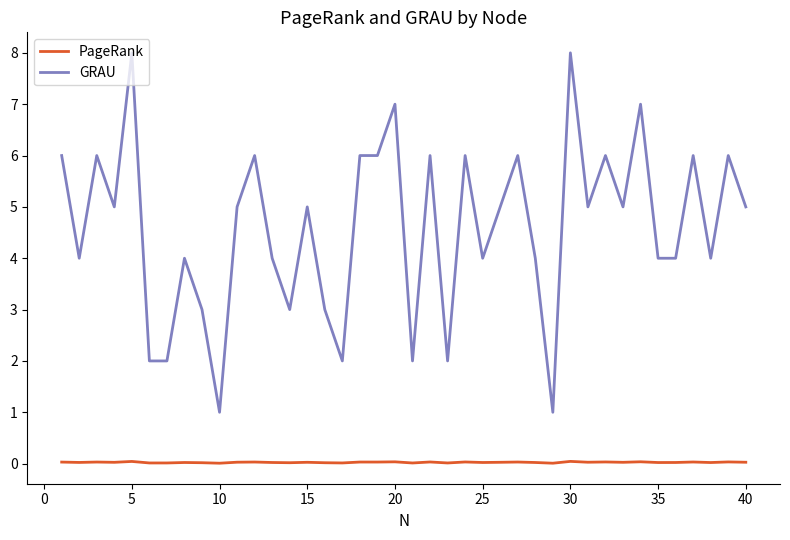

What is the maximum value for GRAU?

8.0